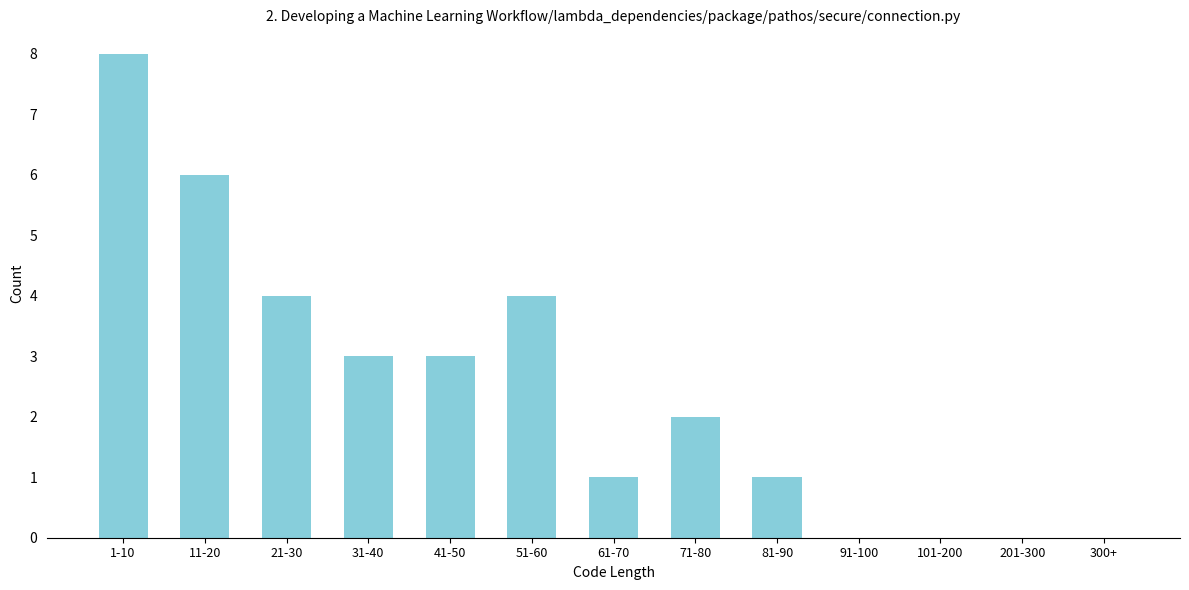

Reading right to left, list all the values displayed in this chart.

300+=0	201-300=0	101-200=0	91-100=0	81-90=1	71-80=2	61-70=1	51-60=4	41-50=3	31-40=3	21-30=4	11-20=6	1-10=8